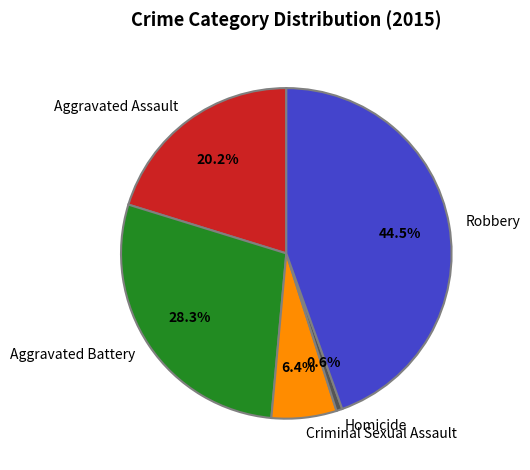

To the nearest percent, what is the combined percentage of Criminal Sexual Assault and Homicide?

7%